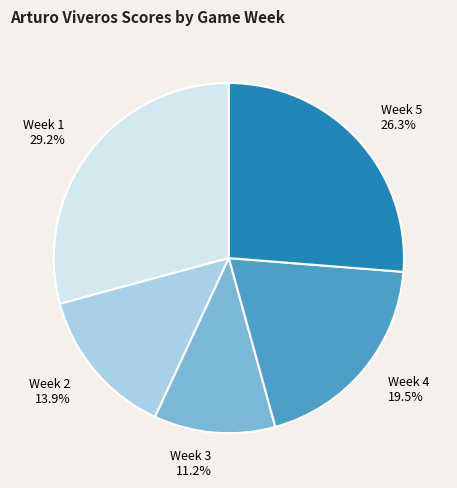

To the nearest percent, what is the difference between the largest and smallest slice percentages?

18%